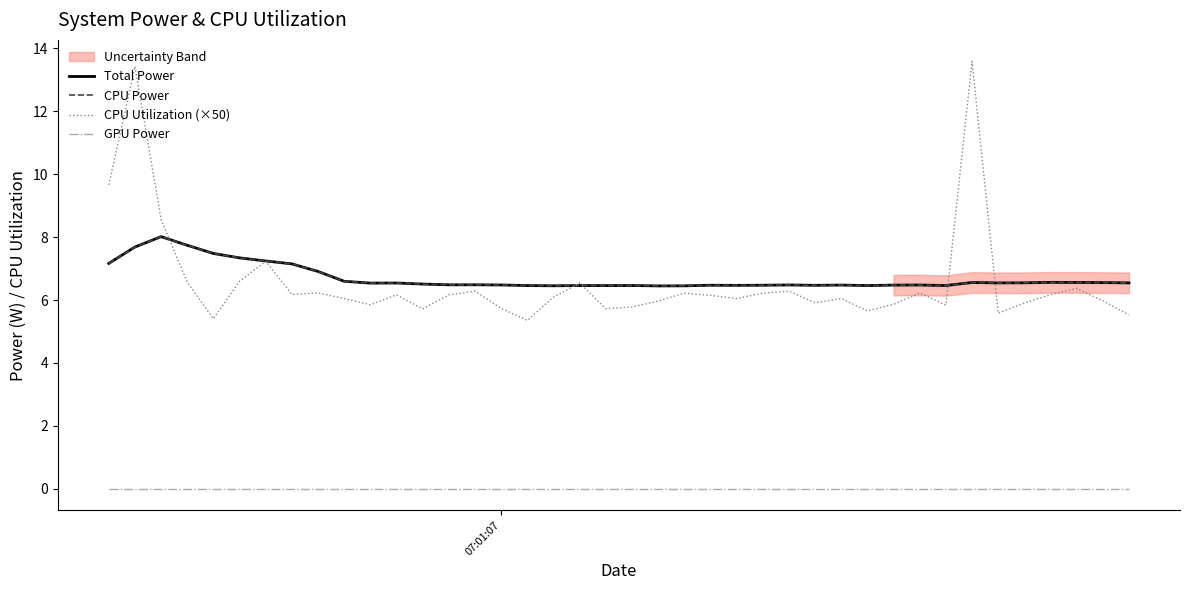

The Total Power series shows 4.2 at 9. True or false?

False